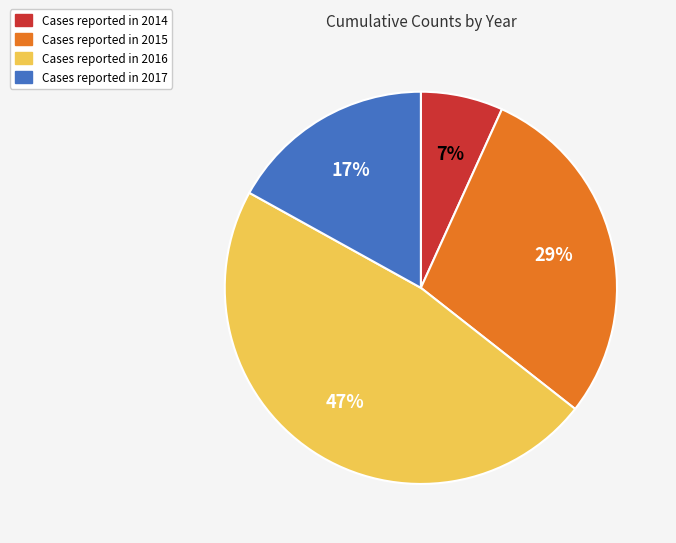

To the nearest percent, what is the average slice percentage?

25%